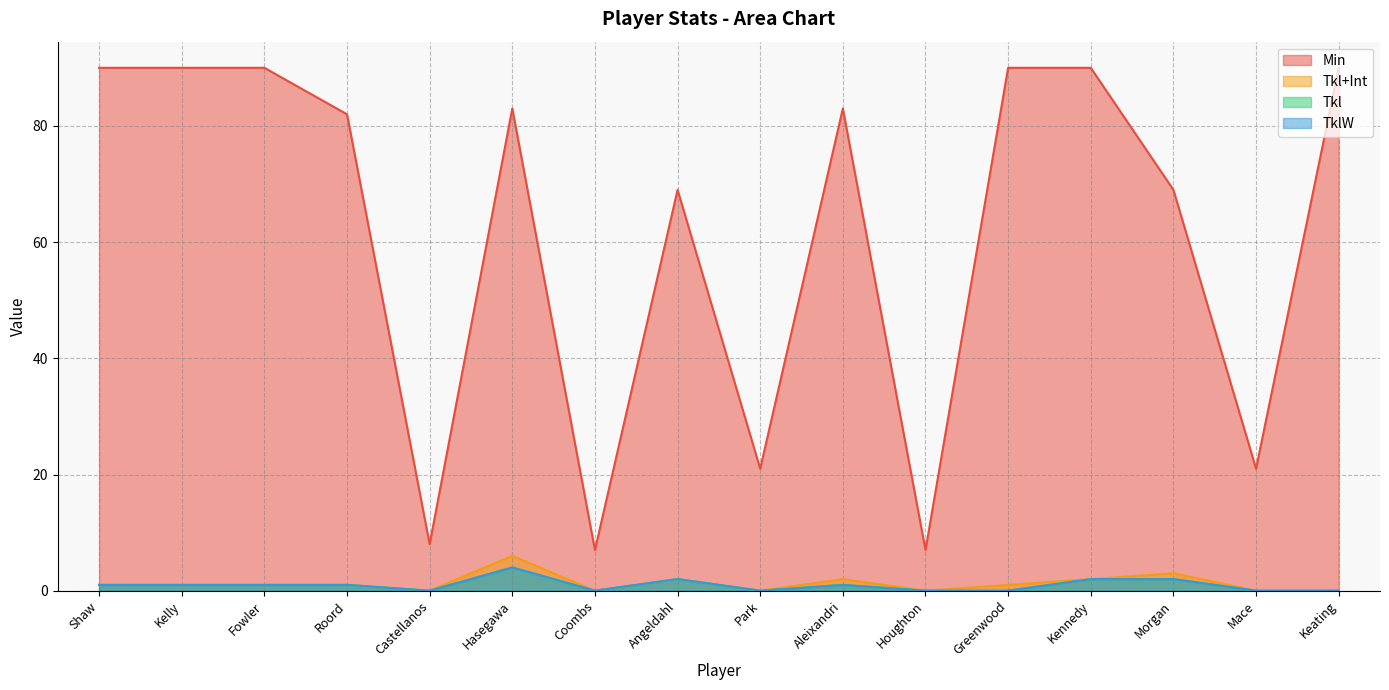

At which category does Tkl reach its first local peak?

Hasegawa